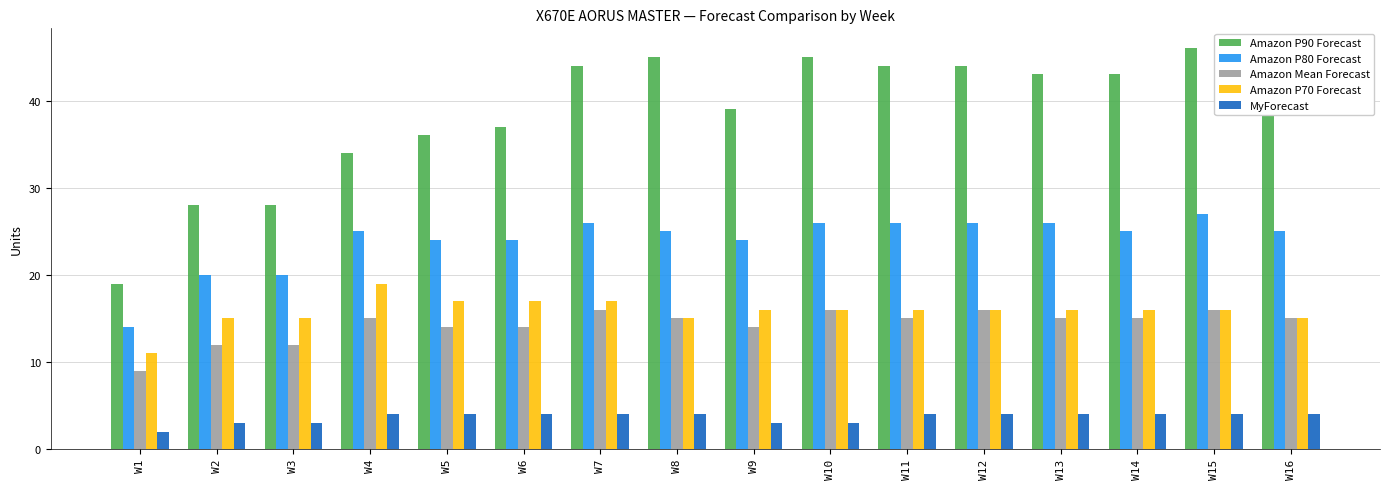

Which label corresponds to the largest value in the chart?

W15